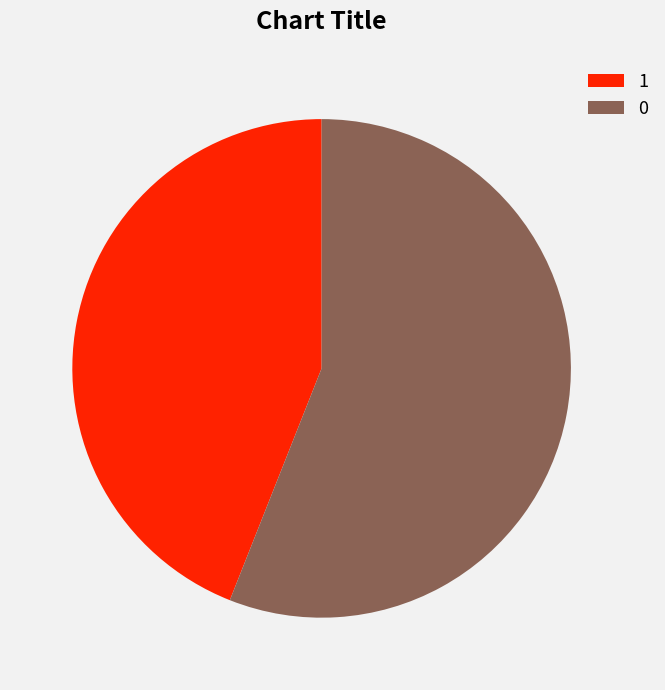

True or false: 1 accounts for 44% of the total.

True